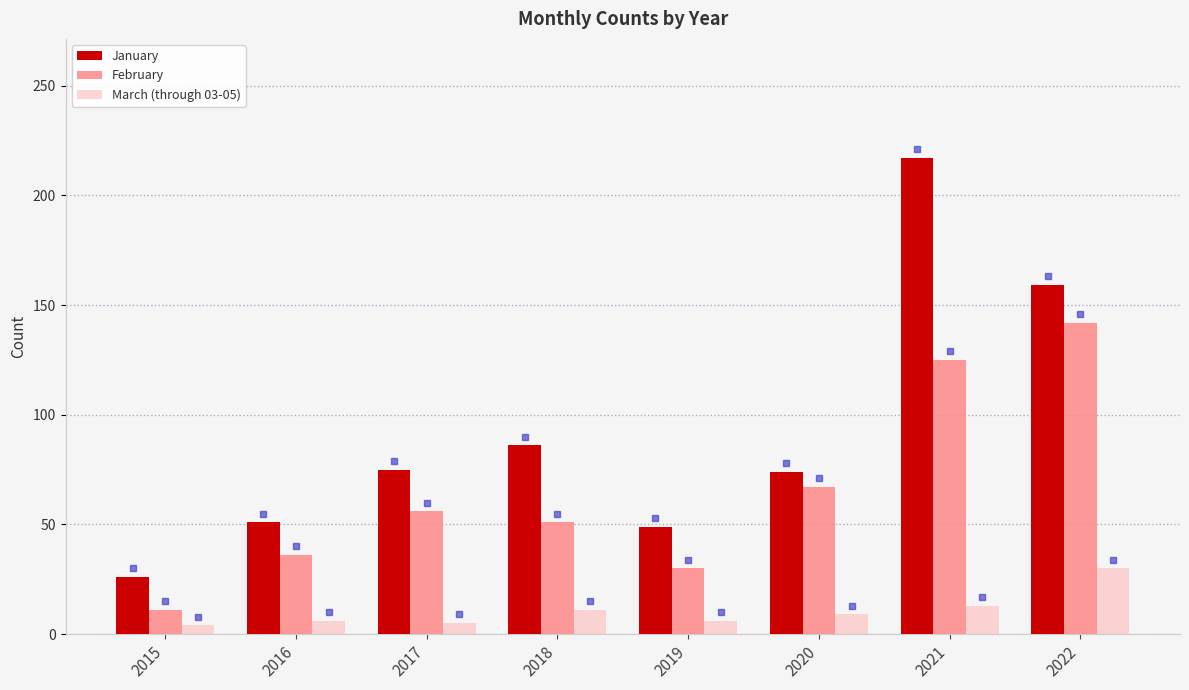

What is the sum of the March (through 03-05) values at 2017 and 2022?

35